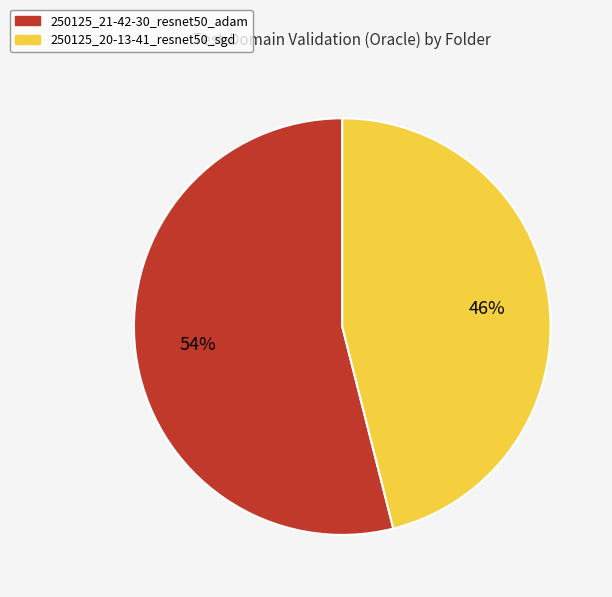

To the nearest percent, what portion does 250125_21-42-30_resnet50_adam represent?

54%